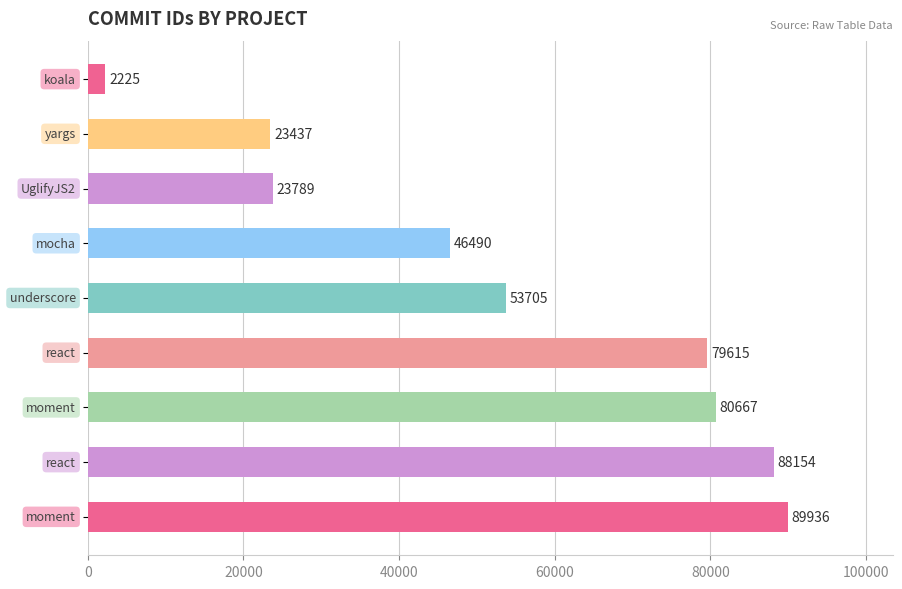

What is the difference between the maximum and minimum values?

87711